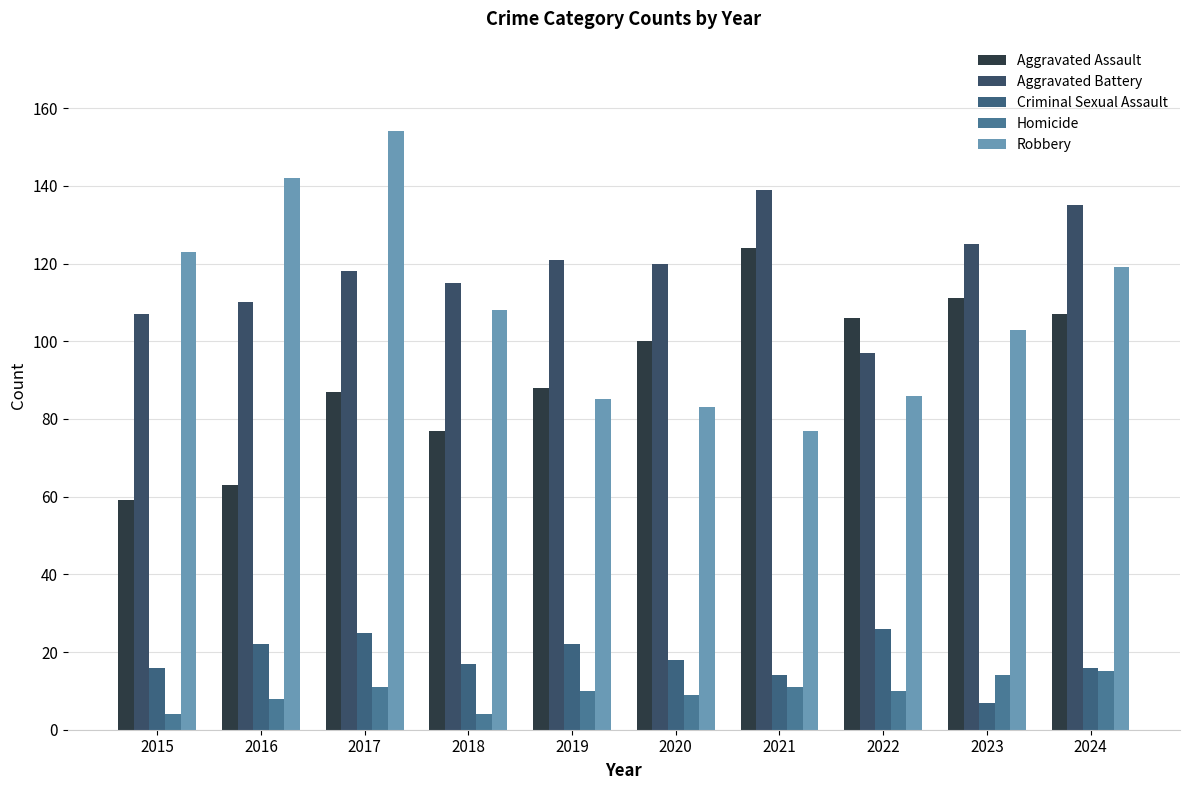

What is the highest value of the Robbery series?

154